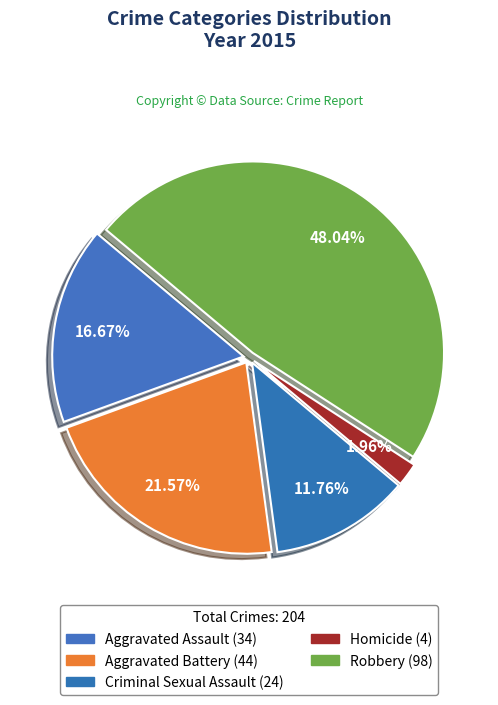

Does any single category account for the majority?

No